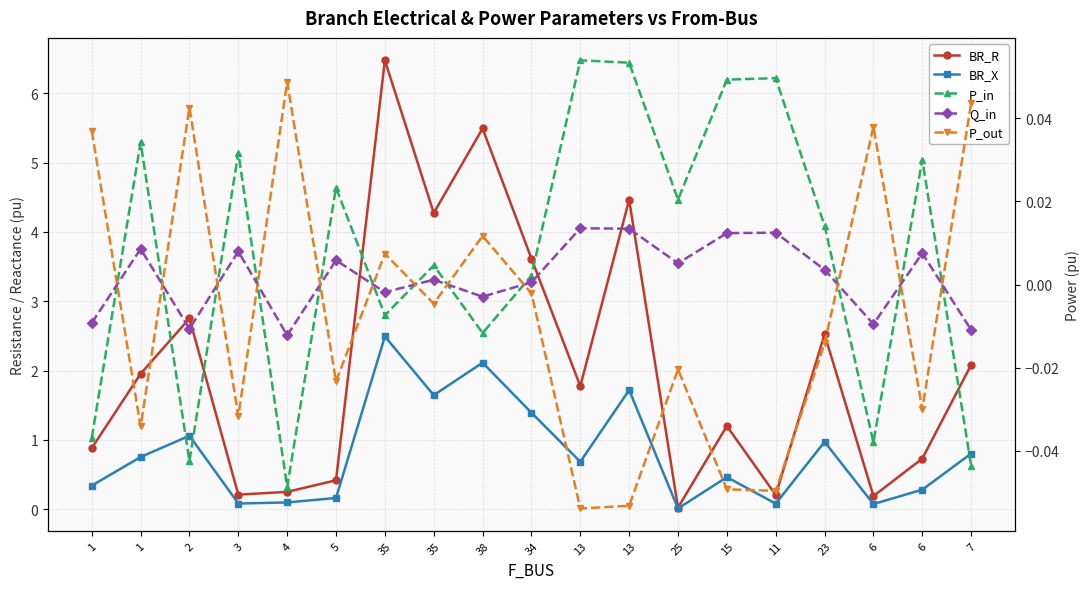

The P_in series shows 0.0 at 34. True or false?

True